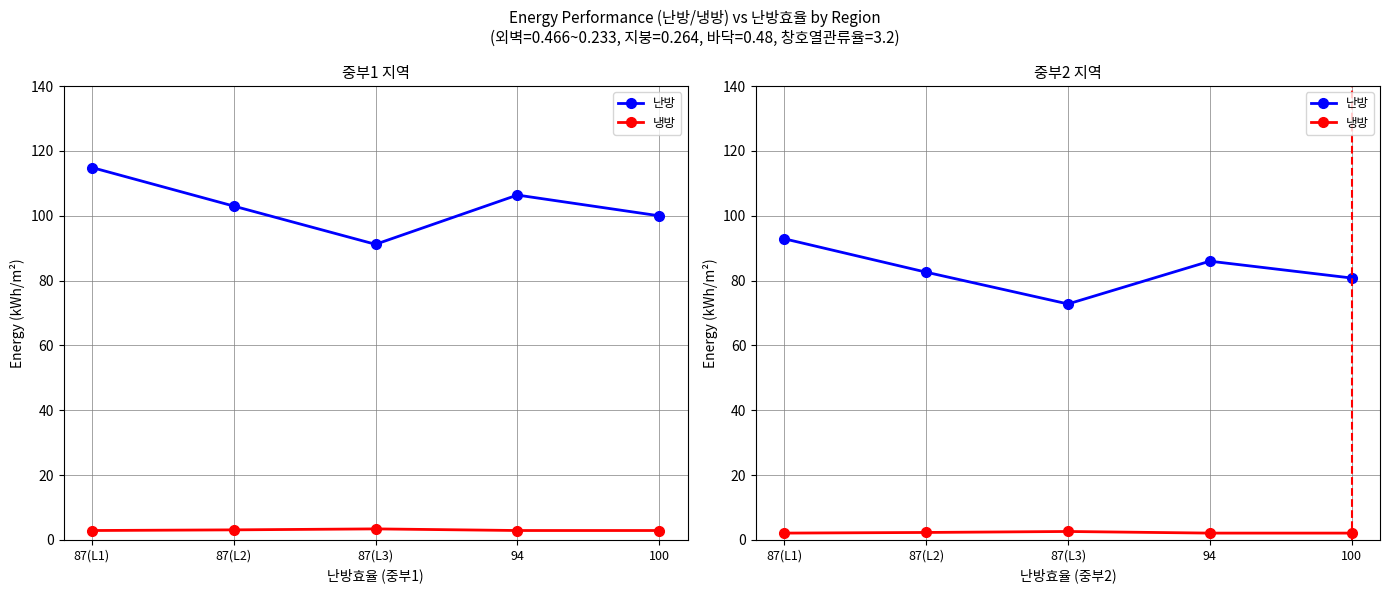

True or false: 냉방 and 난방 intersect in this chart.

False